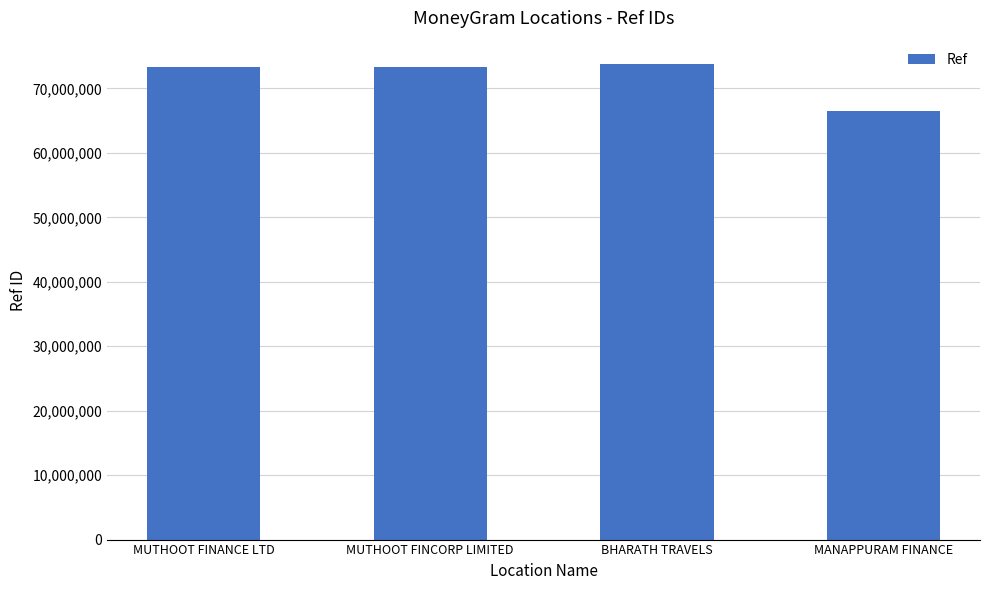

What is the minimum value shown in the chart?

66521497